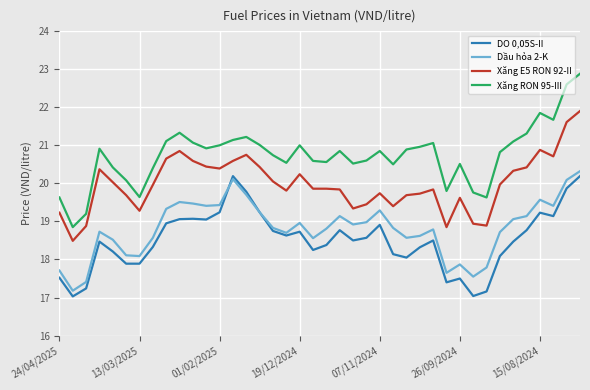

What is the lowest value of the Xăng RON 95-III series?

18.9